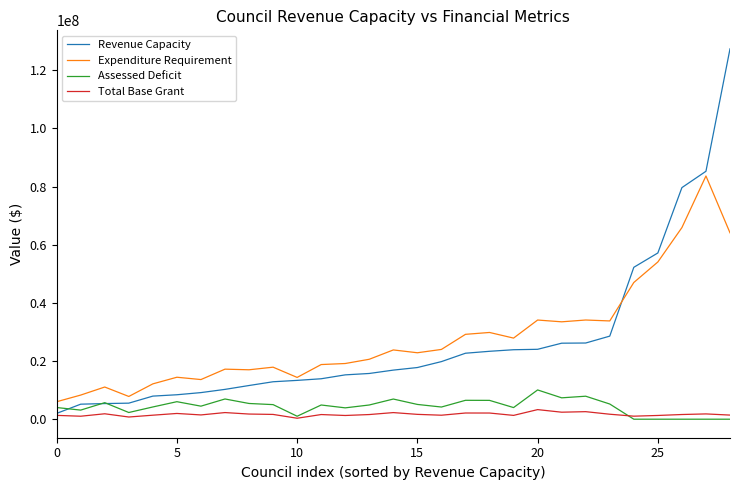

List the series in order of their peak value, highest first.

Revenue Capacity, Expenditure Requirement, Assessed Deficit, Total Base Grant